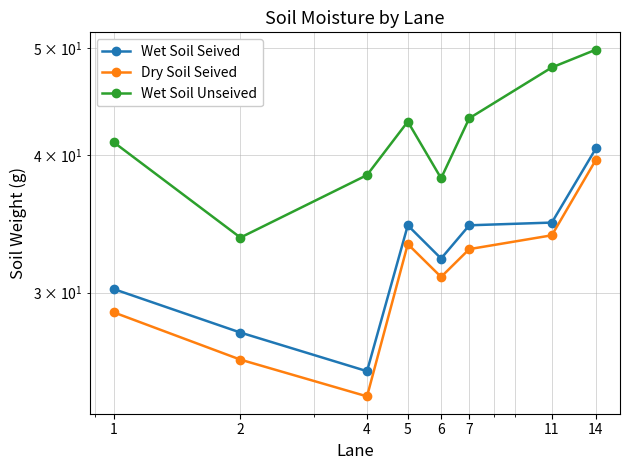

Reading left to right, what are all the values shown in this chart?

Wet Soil Seived: 1=30.2	2=27.6	4=25.4	5=34.5	6=32.2	7=34.5	11=34.7	14=40.6
Dry Soil Seived: 1=28.8	2=26.1	4=24.1	5=33.2	6=31.0	7=32.9	11=33.8	14=39.6
Wet Soil Unseived: 1=41.1	2=33.7	4=38.4	5=42.9	6=38.1	7=43.2	11=48.1	14=49.9